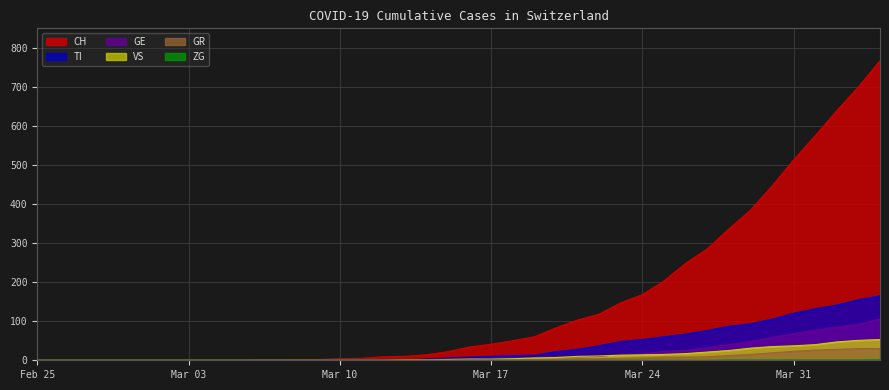

Reading left to right, transcribe all the data shown in this chart.

CH: 0	0	0	0	0	0	0	0	0	0	1	1	2	2	4	5	9	10	14	22	34	41	50	60	83	103	118	147	168	203	248	285	336	384	446	513	575	639	700	767
TI: 0	0	0	0	0	0	0	0	0	0	0	0	0	0	1	1	1	1	3	6	8	10	12	13	22	28	37	48	53	60	67	76	87	93	105	120	132	141	155	165
GE: 0	0	0	0	0	0	0	0	0	0	0	0	0	0	1	1	2	2	2	4	4	5	6	7	9	9	10	15	16	23	25	32	40	48	58	68	77	85	92	106
GR: 0	0	0	0	0	0	0	0	0	0	0	0	0	0	0	0	0	0	0	0	1	1	1	2	3	4	4	5	6	8	8	9	12	15	19	23	26	28	30	30
VS: 0	0	0	0	0	0	0	0	0	0	0	0	0	0	0	0	0	1	1	2	3	3	4	6	7	10	11	13	14	15	17	21	25	31	35	37	40	47	51	53
ZG: 0	0	0	0	0	0	0	0	0	0	0	0	0	0	0	0	0	0	0	0	0	0	0	0	0	0	0	0	0	0	0	0	1	1	1	1	1	1	1	2